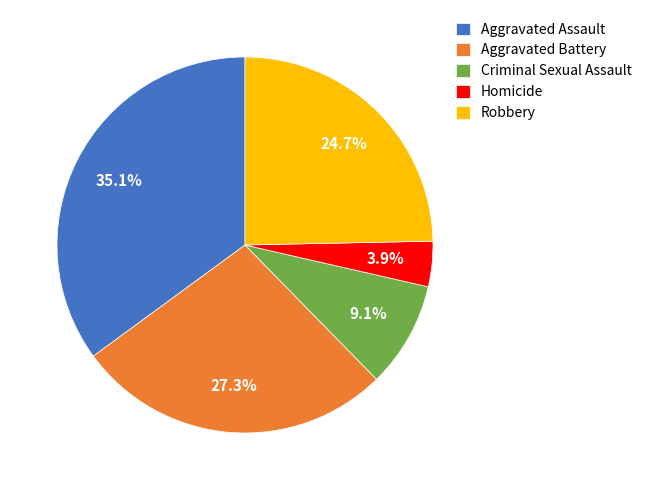

To the nearest percent, what is the average slice percentage?

20%